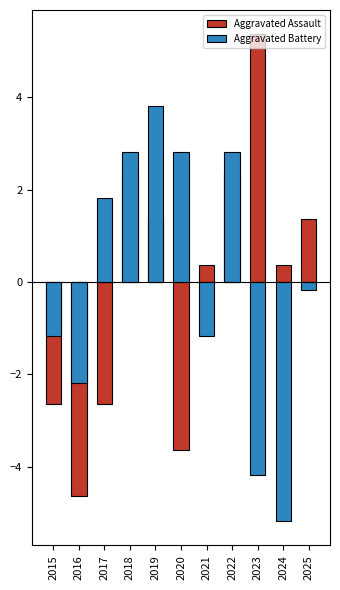

At how many categories does at least one series exceed -4?

11